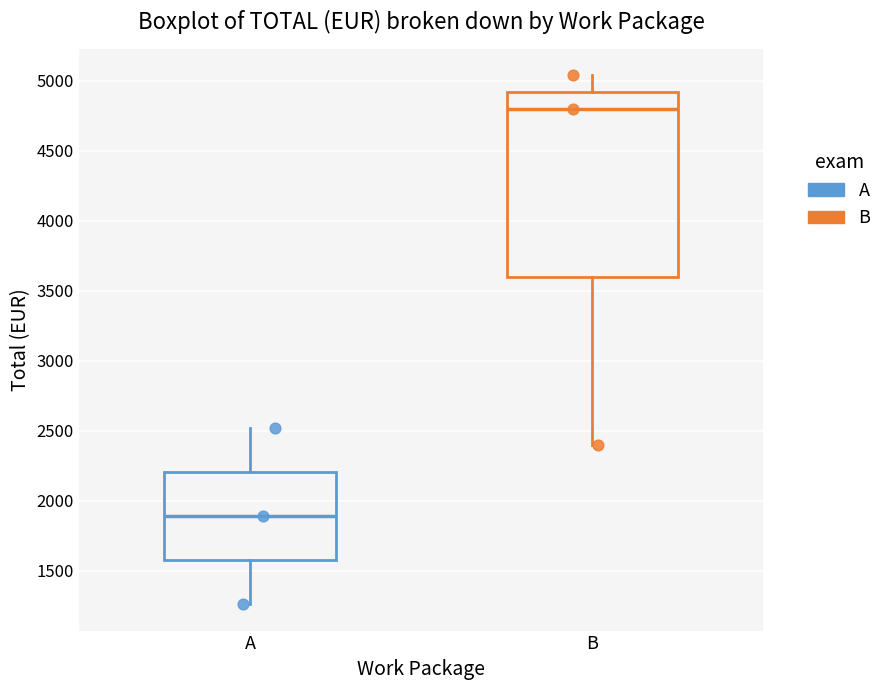

Reading left to right, read every box against the y-axis: the position of its median line, the range the box covers, and the ends of its whiskers. The values are not printed on the chart, so give them approximately, as read against the axis.

A: median 1900, box 1600 to 2200, whiskers 1250 to 2500
B: median 4800, box 3600 to 4900, whiskers 2400 to 5050